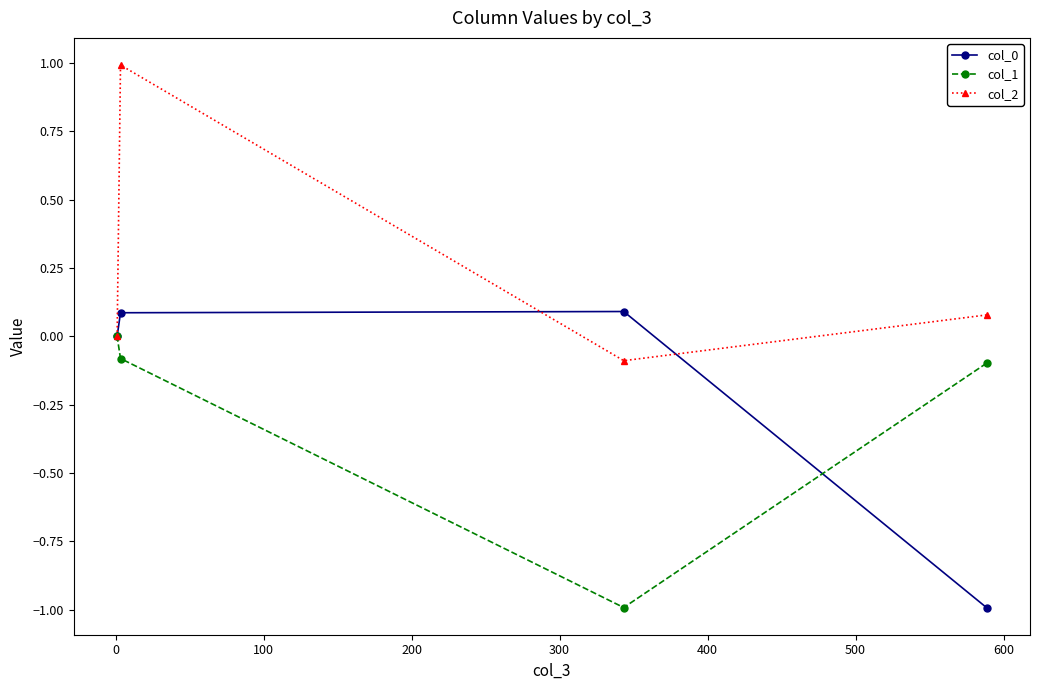

In col_1, how many points are lower than both neighbors (excluding endpoints)?

1